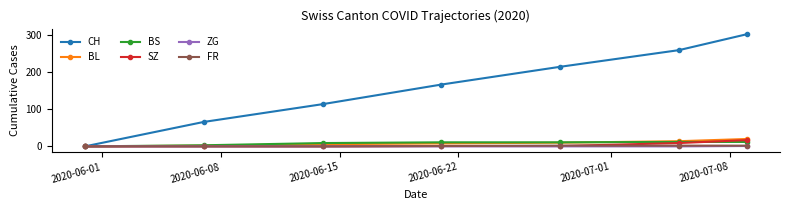

At how many categories does at least one series exceed 132?

4